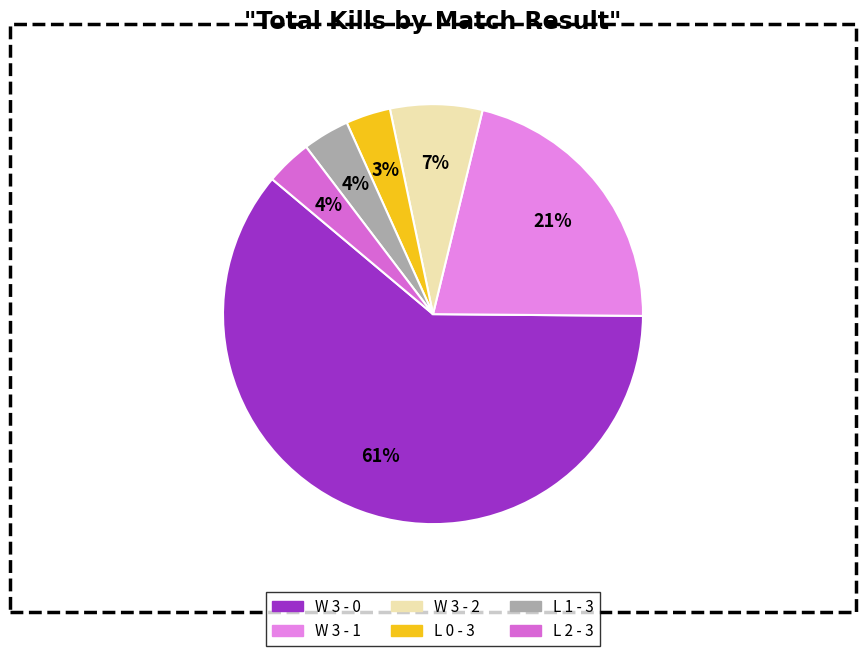

Is the sum of W 3 - 0 and L 1 - 3 greater than half?

Yes